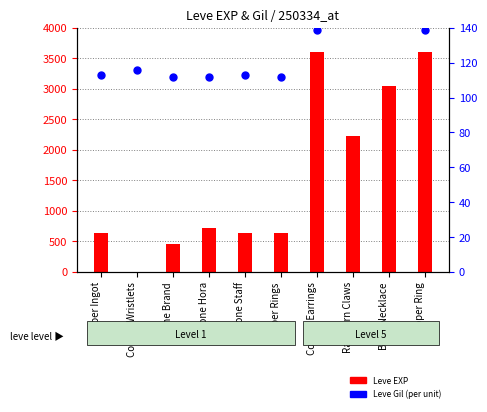

Which series has the widest spread of Y values?

Leve EXP